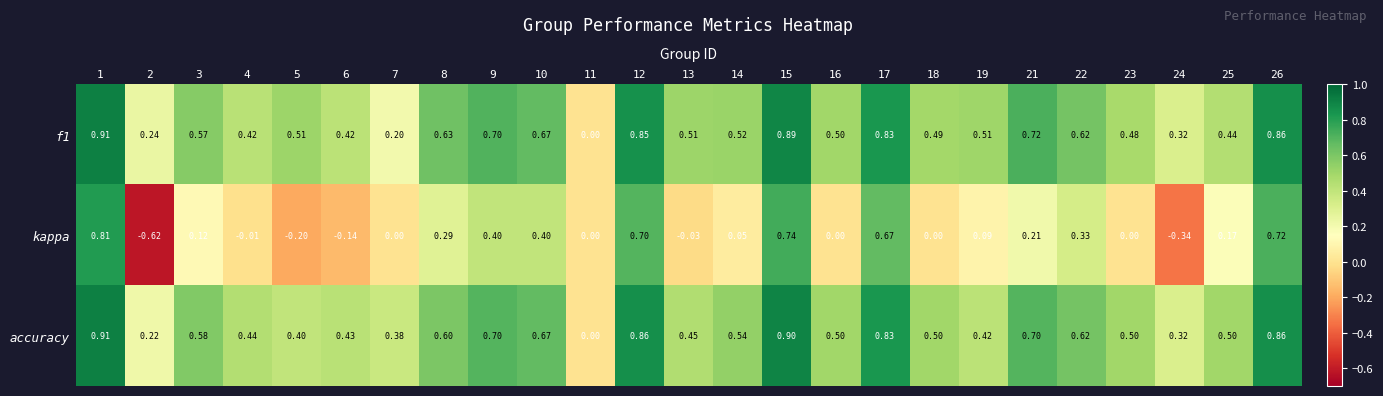

Which series has the largest range (max minus min)?

kappa